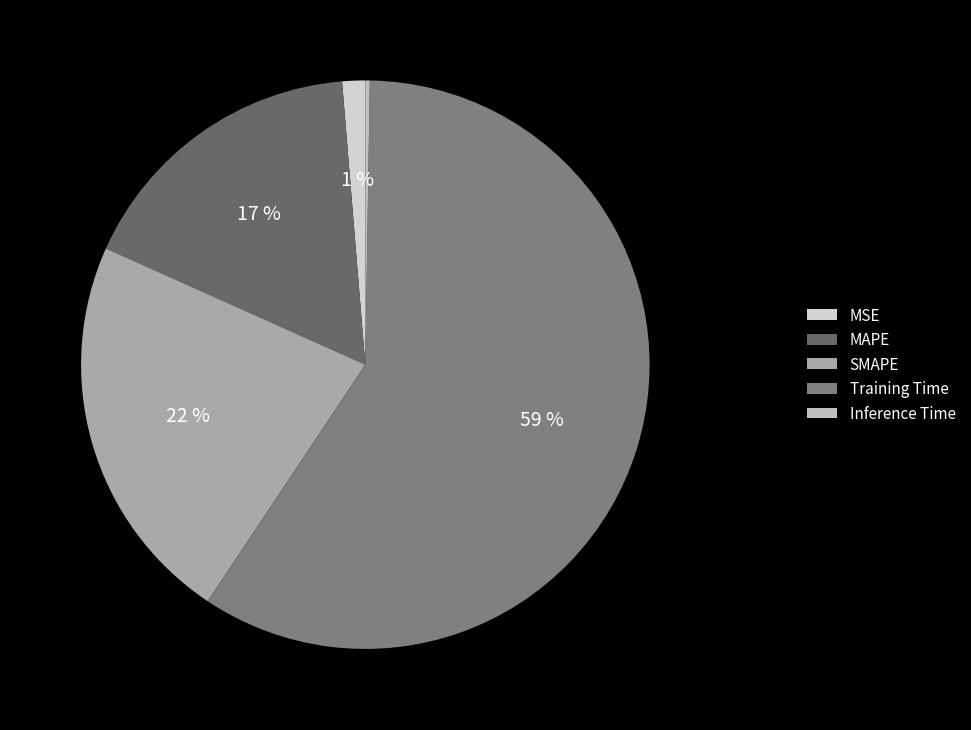

What percentage is the MAPE slice, to the nearest percent?

17%